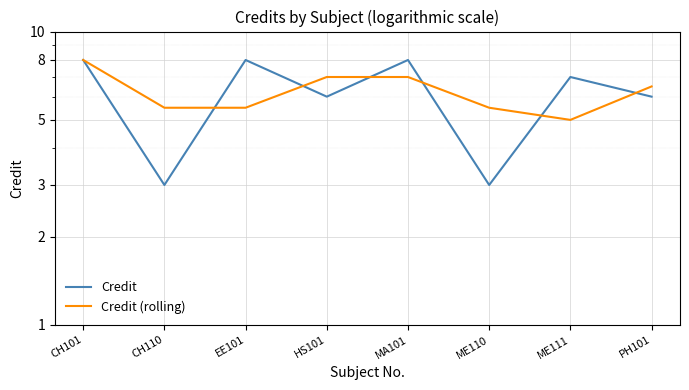

The value of Credit (rolling) at EE101 is 7.7. True or false?

False